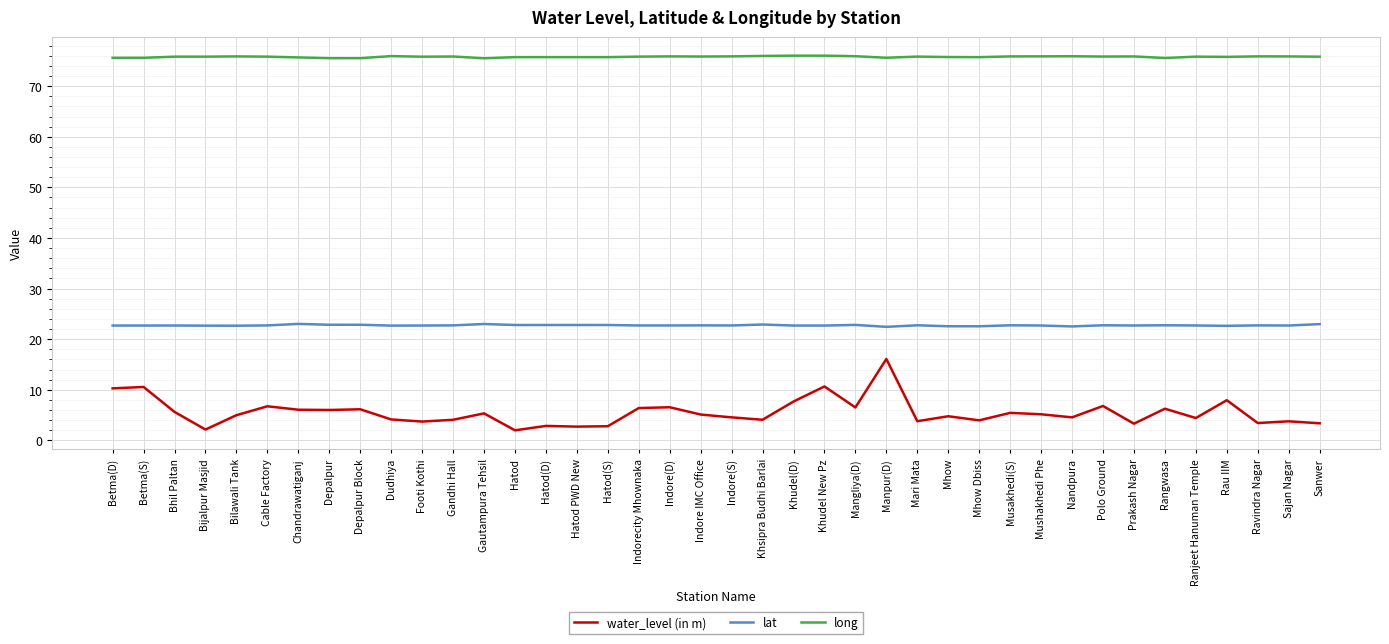

Which series has the largest total across all categories?

long